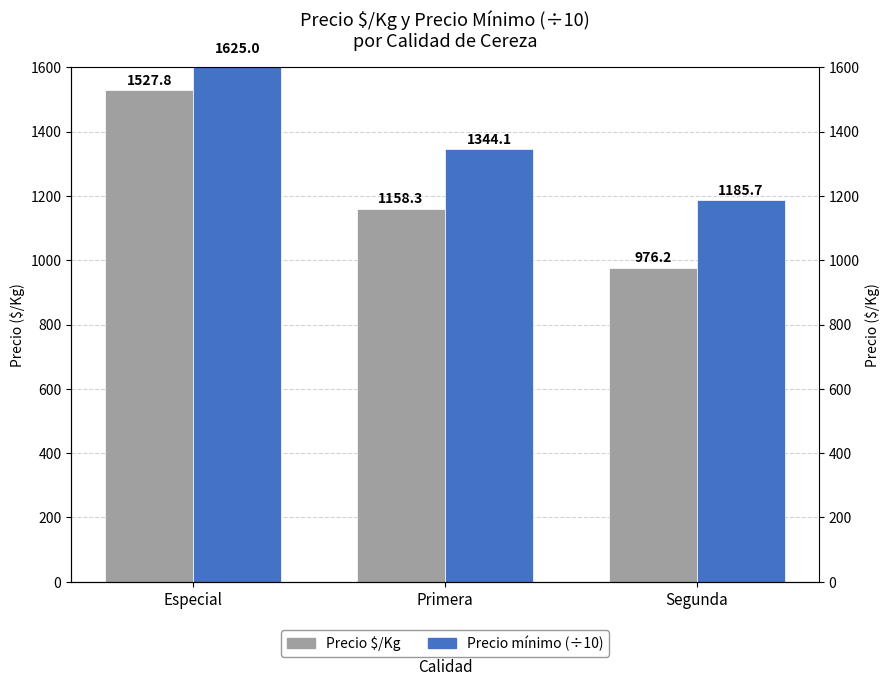

Reading right to left, transcribe all the data shown in this chart.

Precio $/Kg: Segunda=976.2	Primera=1158.3	Especial=1527.8
Precio mínimo (÷10): Segunda=1185.7	Primera=1344.1	Especial=1625.0